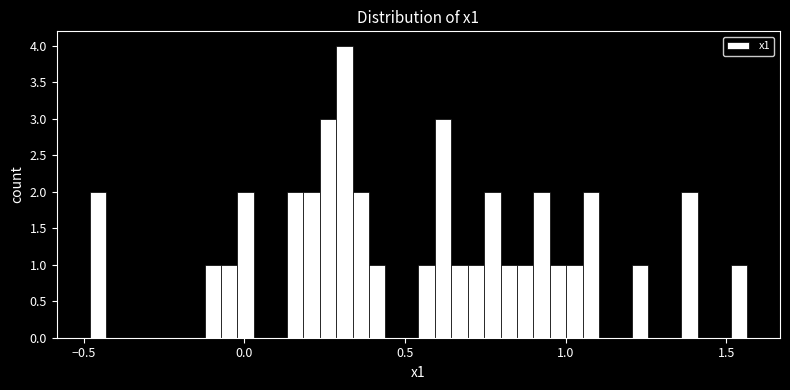

Around what value on the x-axis is the tallest bar? Give the approximate position of its centre, as read against the axis.

0.30